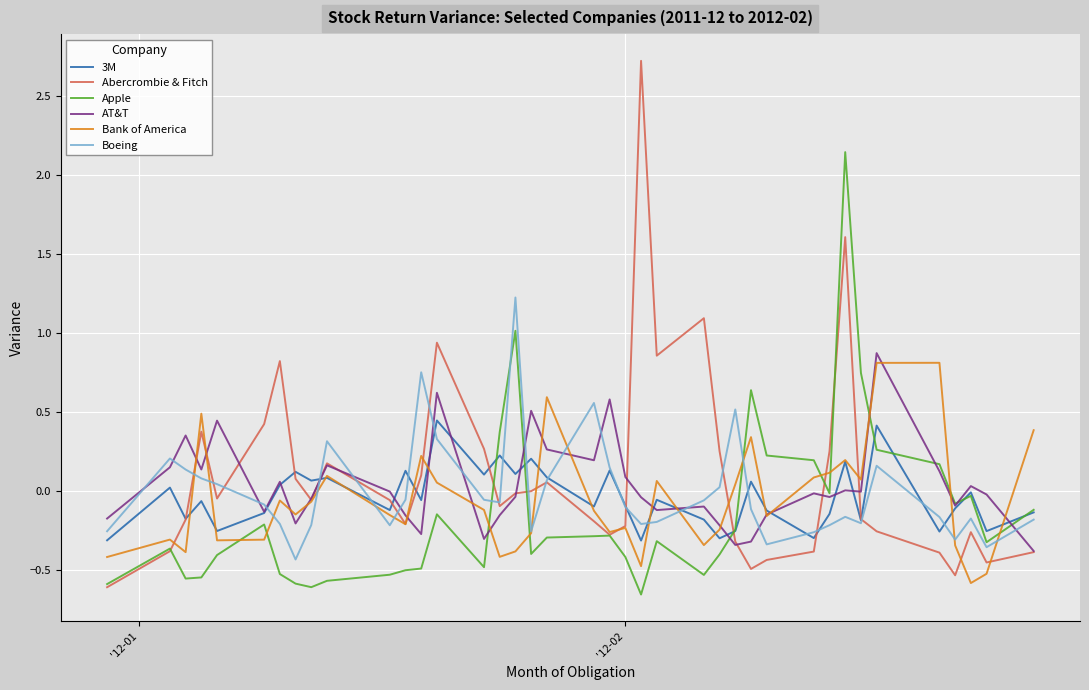

How many lines are shown in the chart?

6